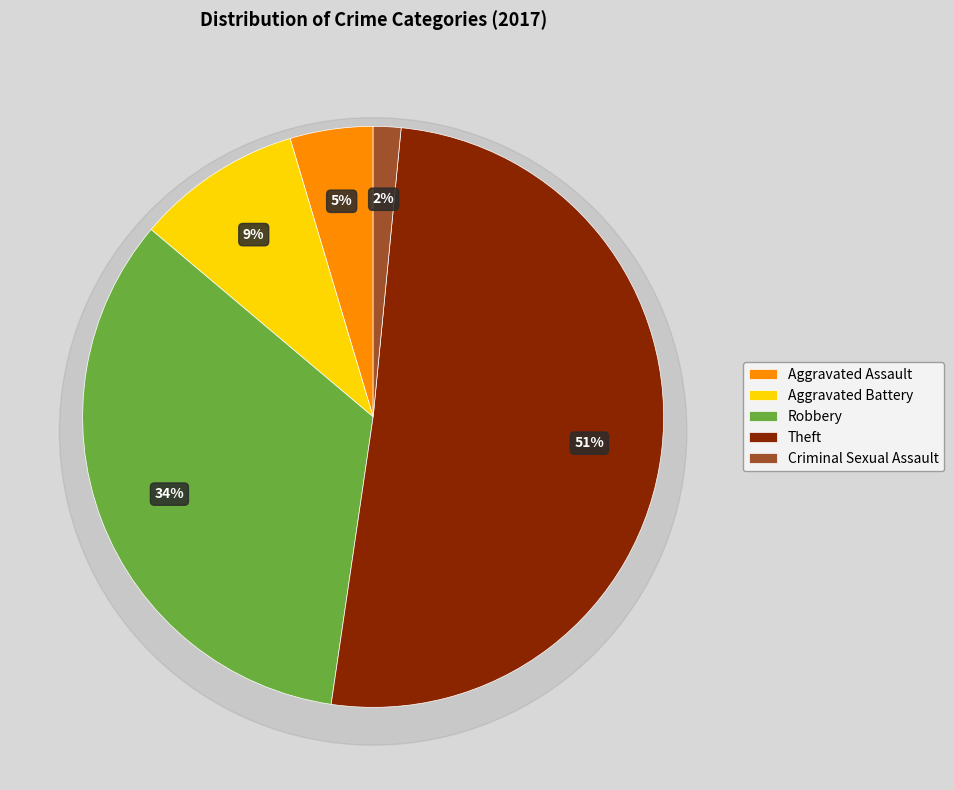

Combined, what portion of the pie is Criminal Sexual Assault and Robbery?

35.4%